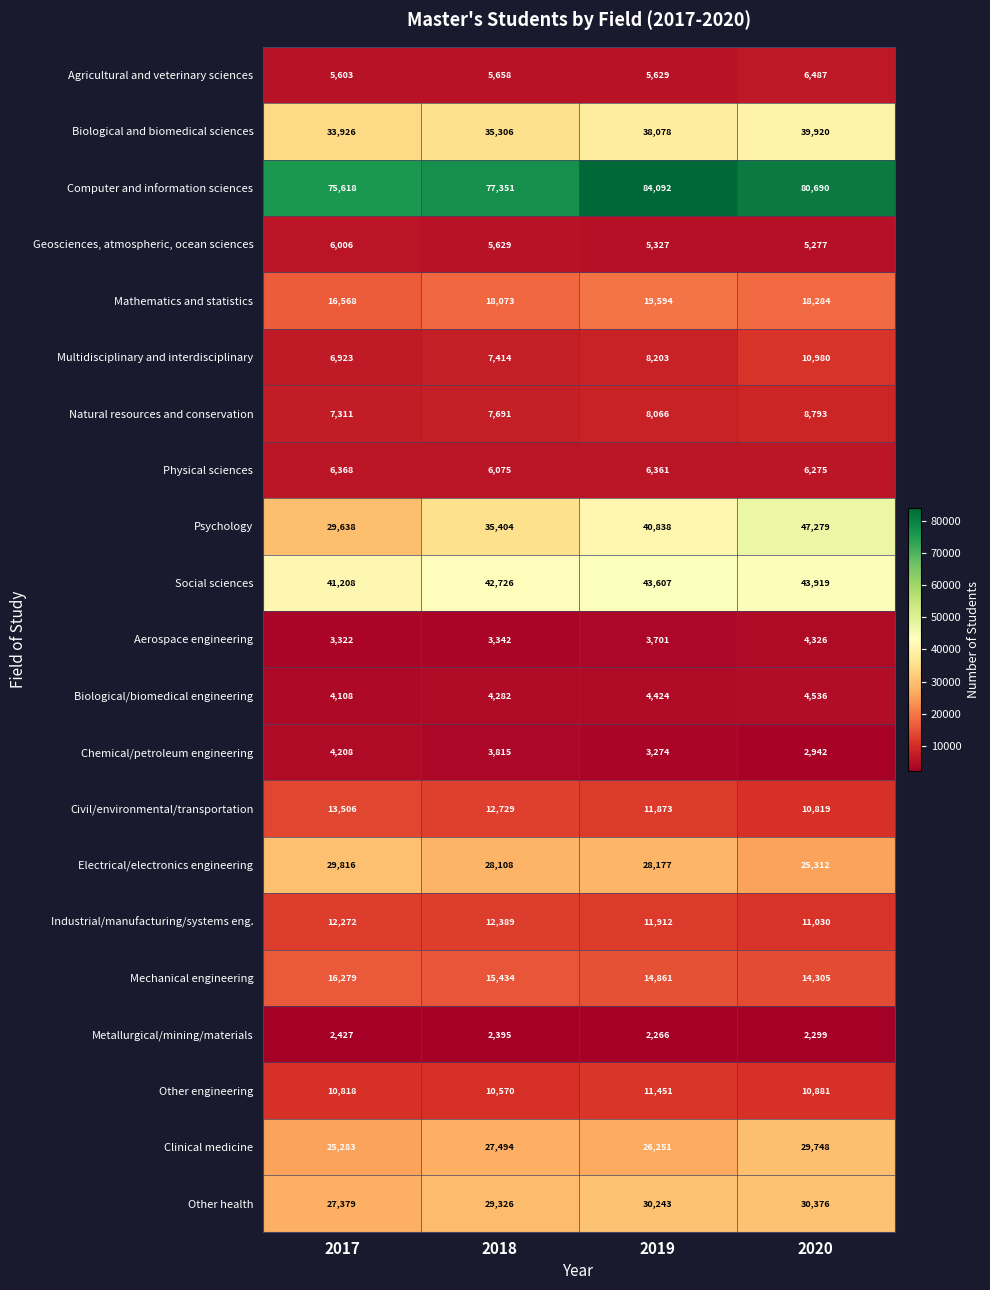

What is the sum of the Mathematics and statistics values at 2018 and 2020?

36357